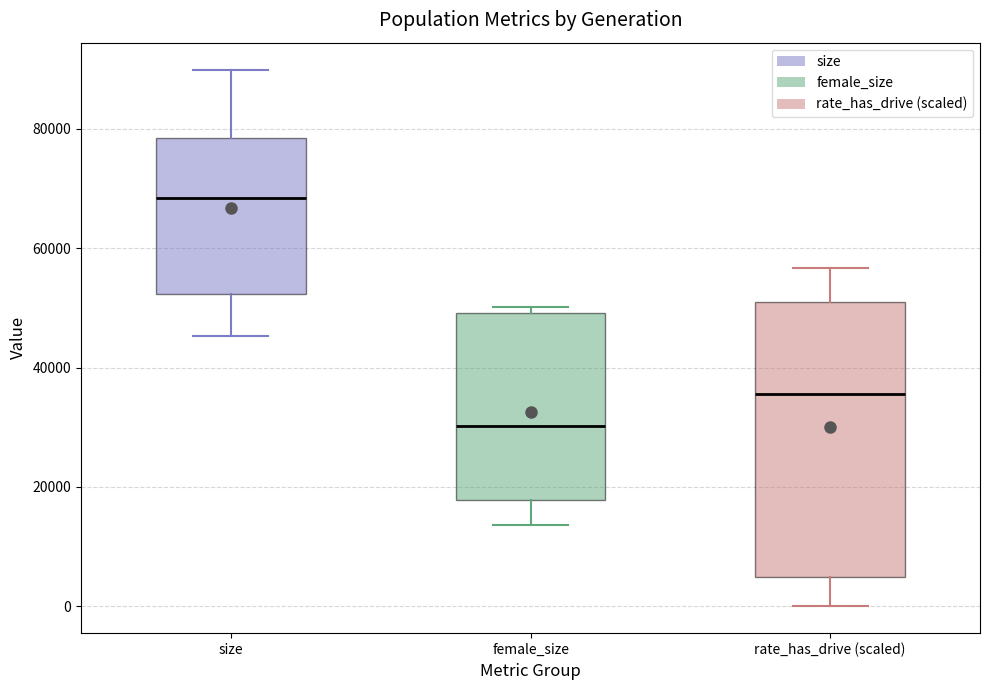

Reading left to right, transcribe this box plot: for each box, give where its median line is, the range the box spans, and where its two whiskers end, as read against the y-axis. The values are not printed on the chart, so give them approximately, as read against the axis.

size: median 68000, box 52000 to 78000, whiskers 46000 to 90000
female_size: median 30000, box 18000 to 50000, whiskers 14000 to 50000 (just above the box's upper edge)
rate_has_drive (scaled): median 36000, box 4000 to 50000, whiskers 0 to 56000